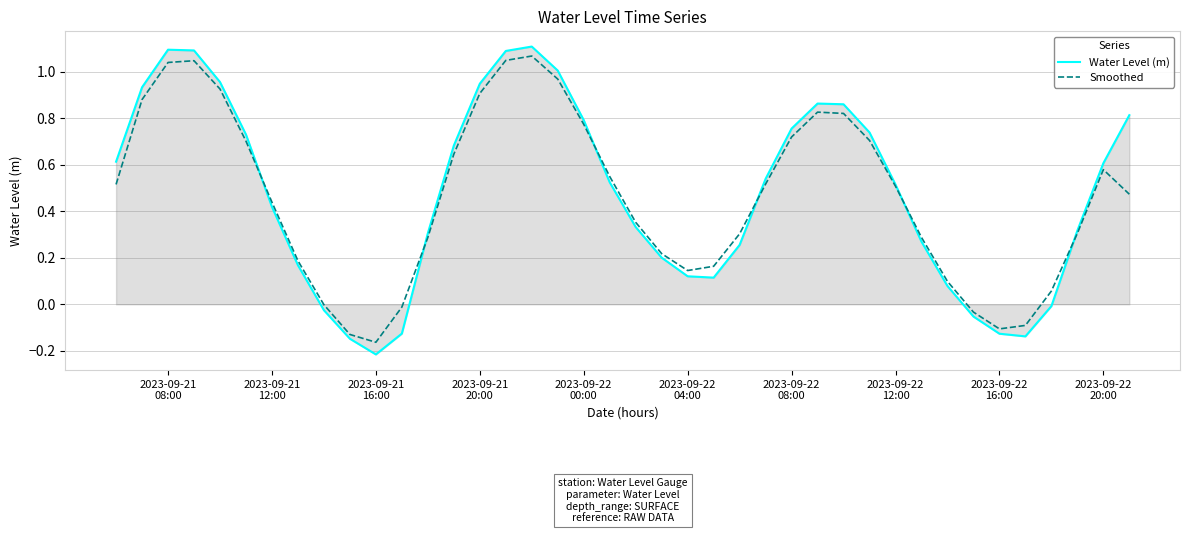

How many times do Smoothed and Water Level (m) cross each other?

6